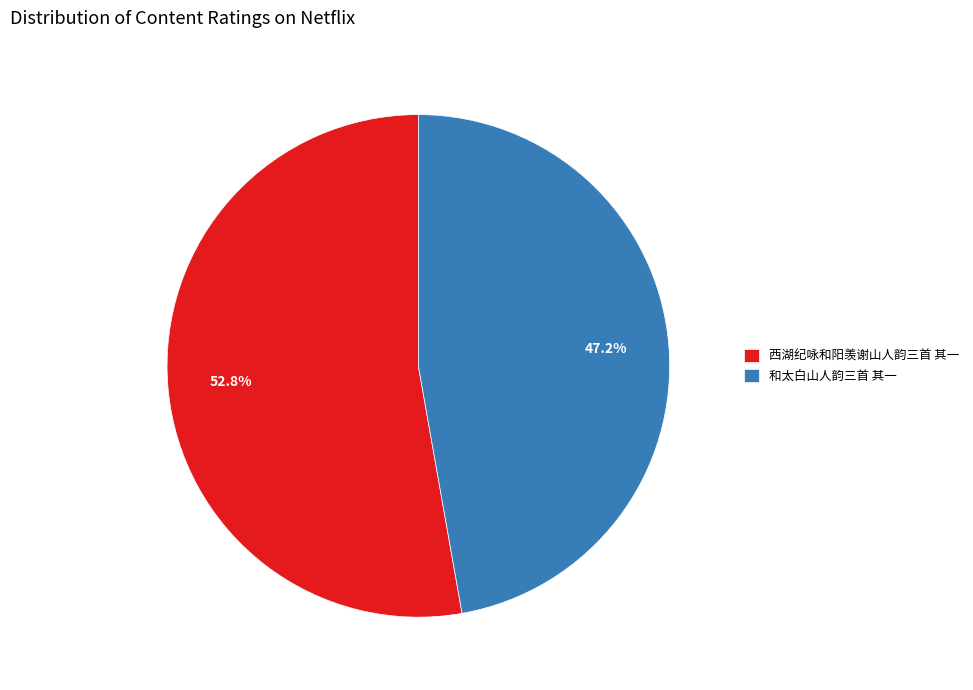

Between 西湖纪咏和阳羡谢山人韵三首 其一 and 和太白山人韵三首 其一, which is larger?

西湖纪咏和阳羡谢山人韵三首 其一